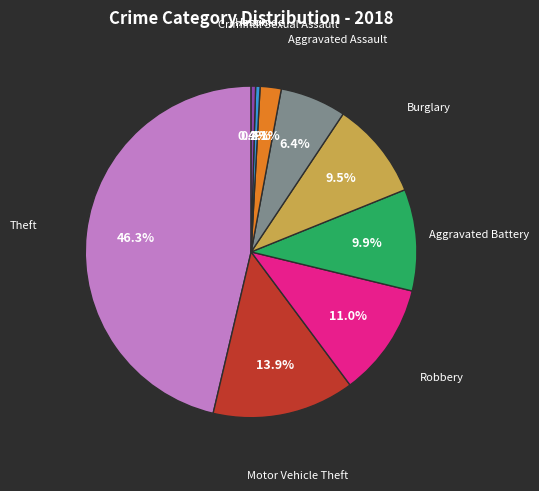

Is there any slice that represents more than half of the pie?

No